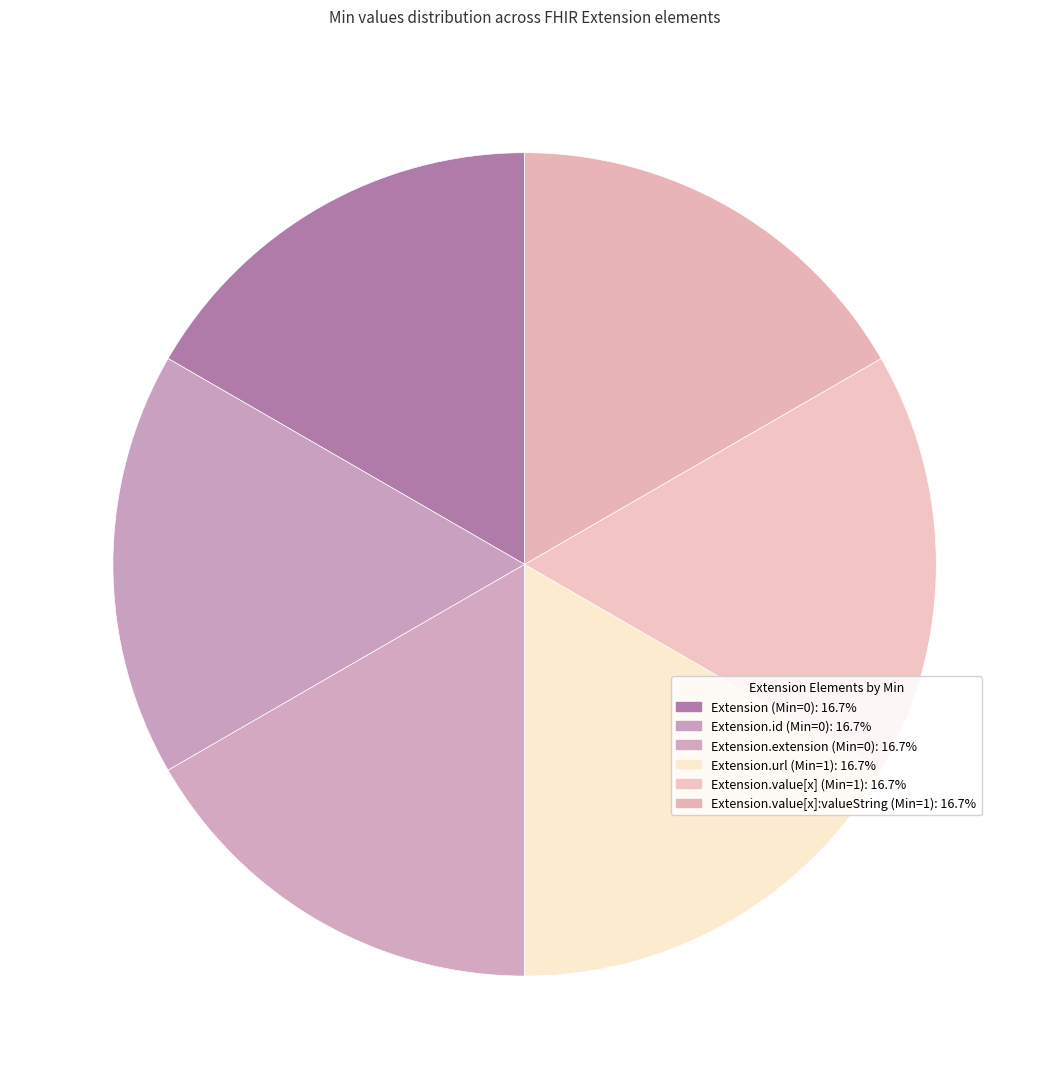

Count the number of slices in the pie.

6